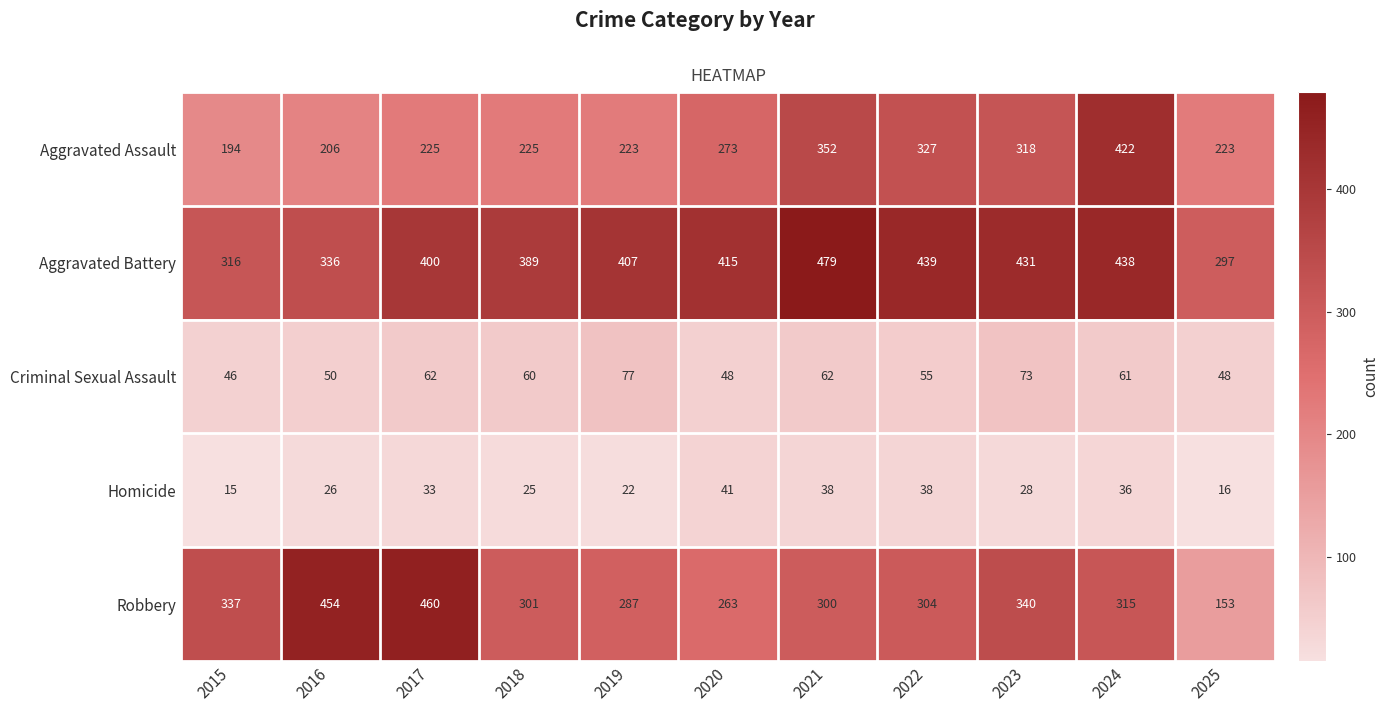

Rank the series by their maximum value, from highest to lowest.

Aggravated Battery, Robbery, Aggravated Assault, Criminal Sexual Assault, Homicide